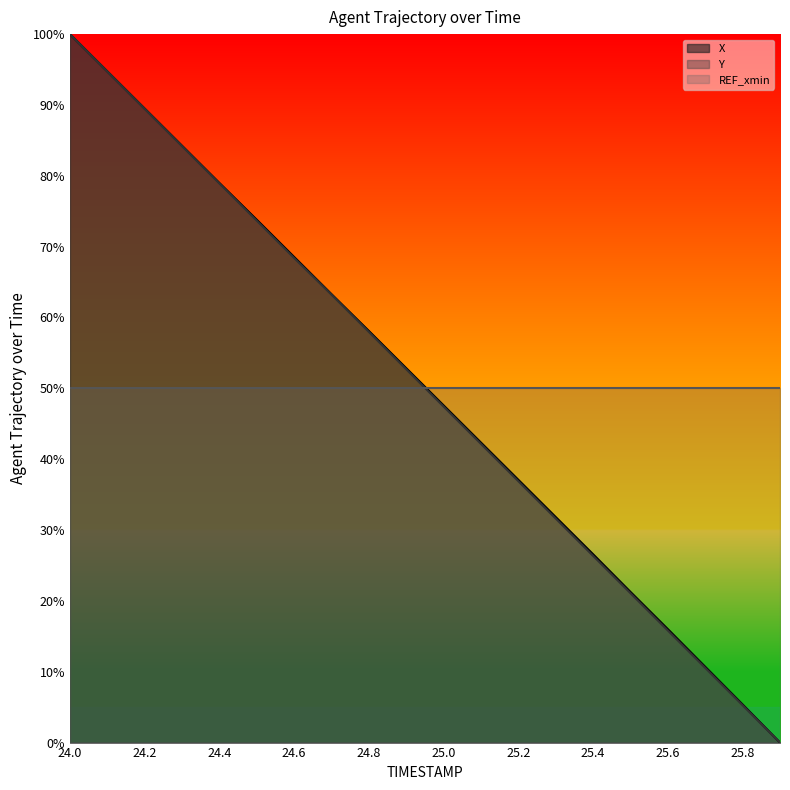

What is the highest value of the X series?

100.0